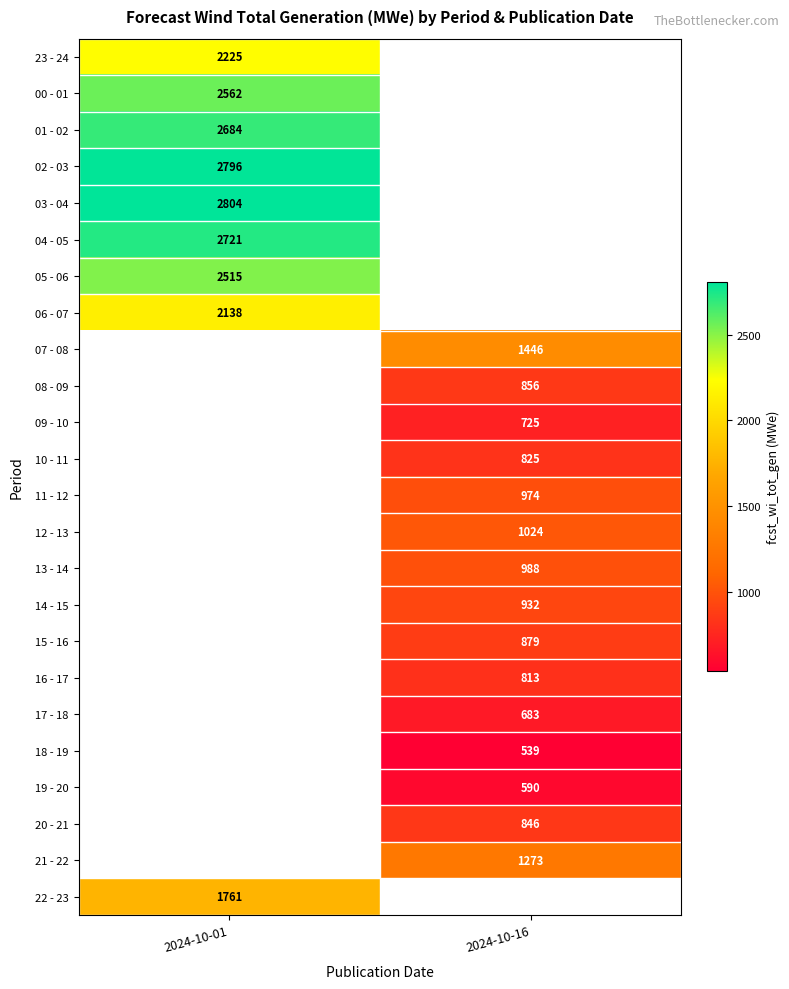

True or false: 19 - 20 has a value of 378 at 2024-10-16.

False